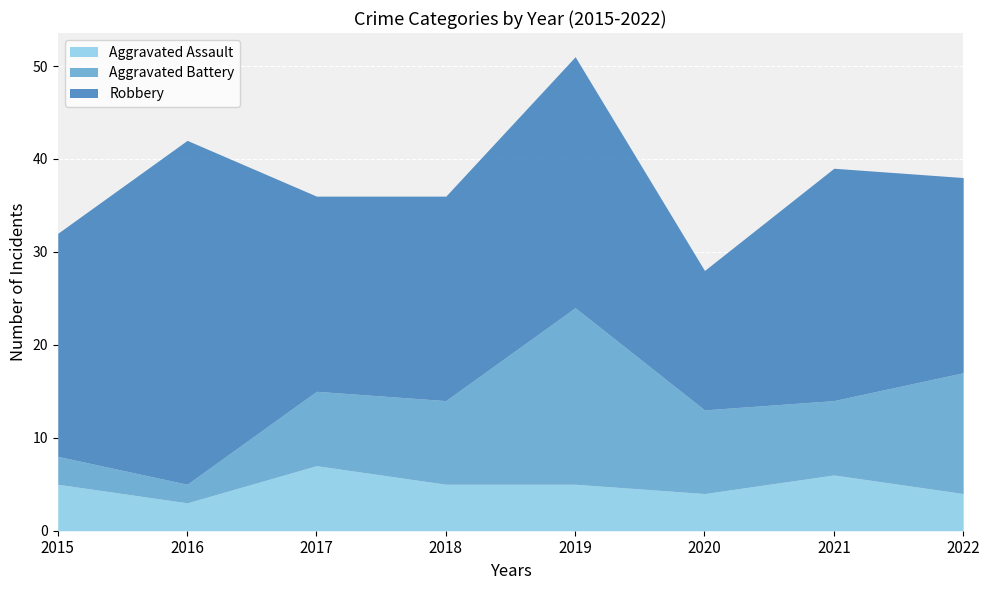

The value of Aggravated Assault at 2020 is 4. True or false?

True